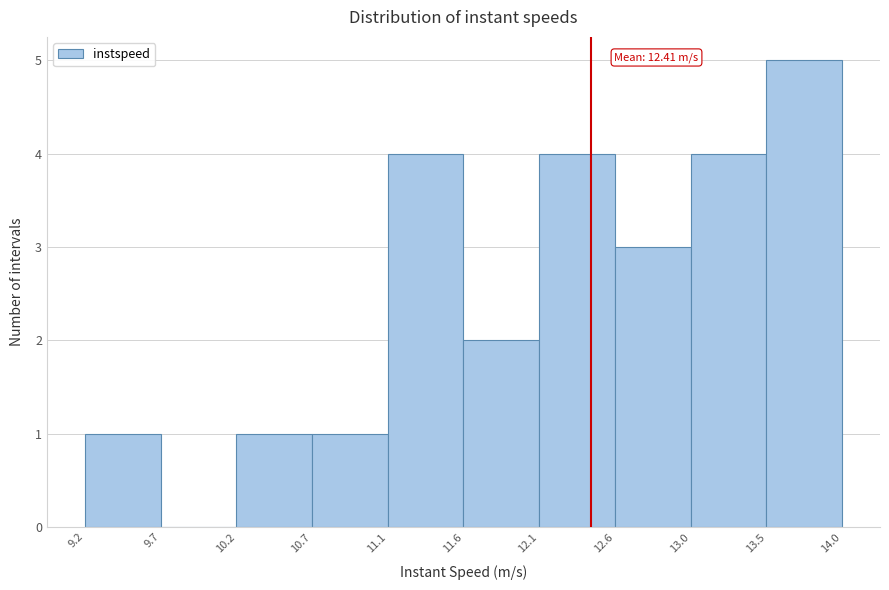

Over which range of the x-axis is the bar tallest?

13.5 to 14.0